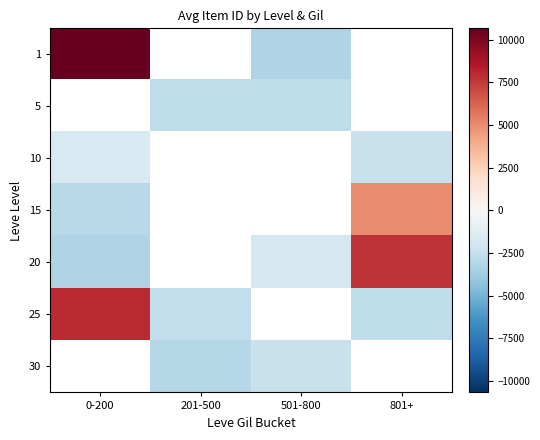

How many values in 25 are above zero?

1